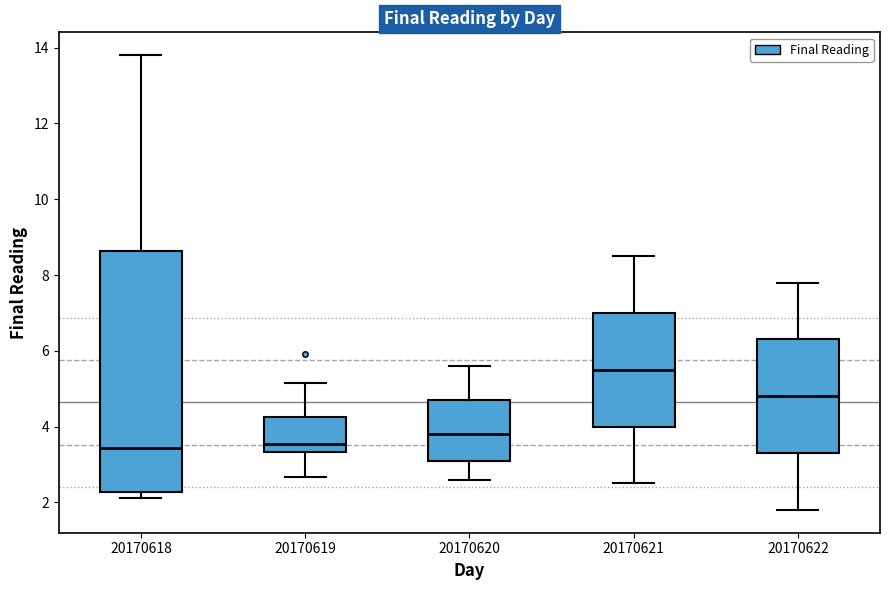

Reading left to right, read every box against the y-axis: the position of its median line, the range the box covers, and the ends of its whiskers. The values are not printed on the chart, so give them approximately, as read against the axis.

20170618: median 3.4, box 2.2 to 8.6, whiskers 2.2 (just below the box's lower edge) to 13.8
20170619: median 3.6, box 3.4 to 4.2, whiskers 2.6 to 5.2
20170620: median 3.8, box 3.2 to 4.8, whiskers 2.6 to 5.6
20170621: median 5.6, box 4.0 to 7.0, whiskers 2.6 to 8.6
20170622: median 4.8, box 3.4 to 6.4, whiskers 1.8 to 7.8